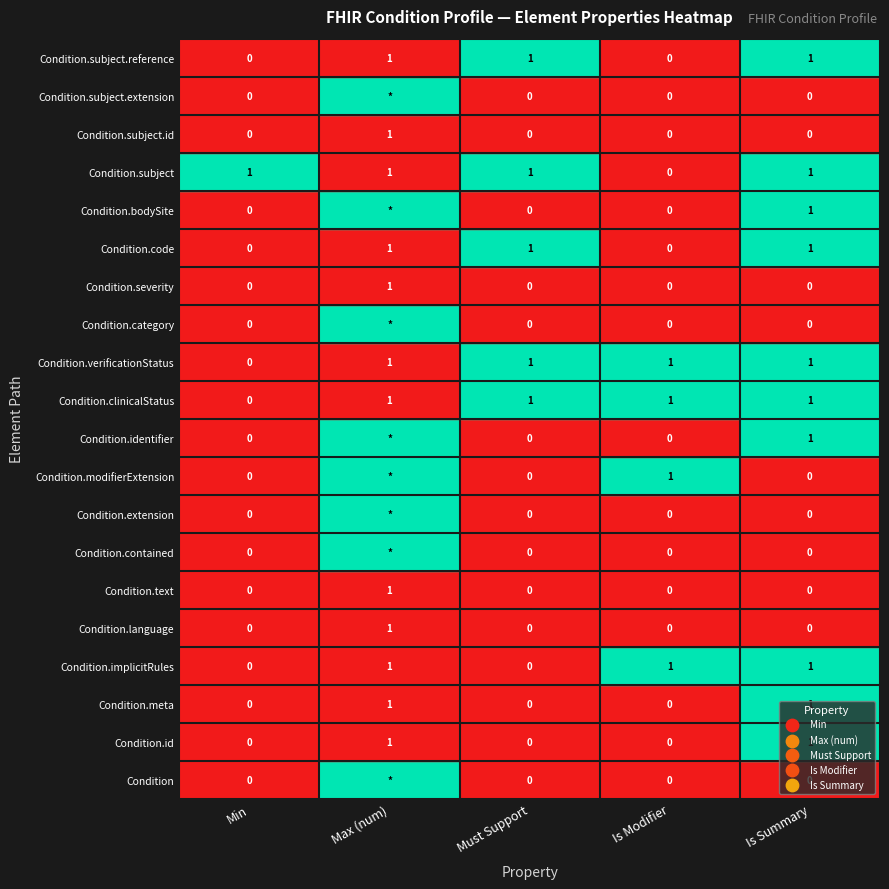

How many categories are shown in the chart?

5